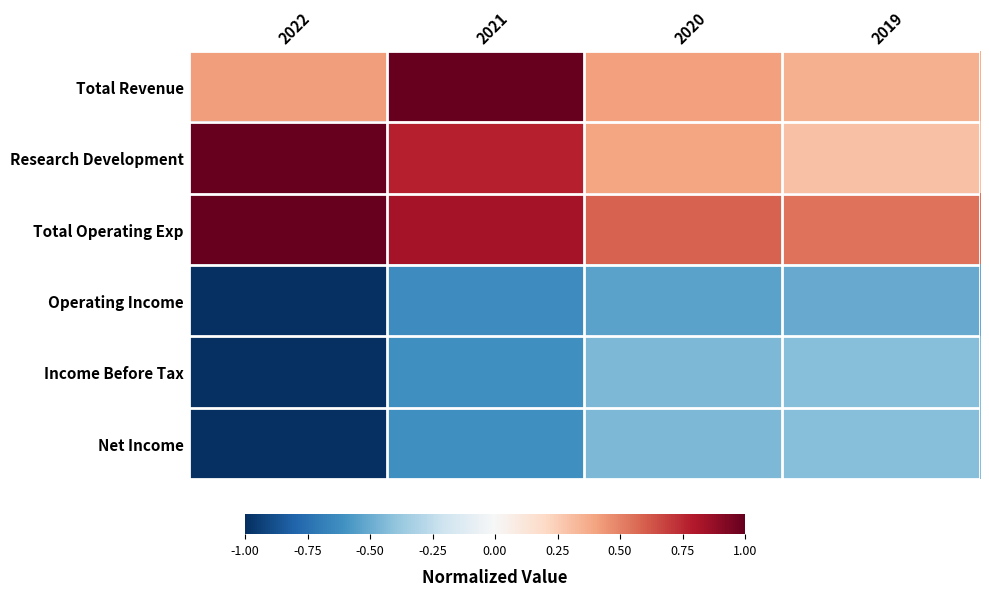

Reading right to left, what are all the values shown in this chart?

Total Revenue: 2019=0.4	2020=0.4	2021=1.0	2022=0.4
Research Development: 2019=0.3	2020=0.4	2021=0.8	2022=1.0
Total Operating Exp: 2019=0.5	2020=0.6	2021=0.8	2022=1.0
Operating Income: 2019=-0.5	2020=-0.5	2021=-0.6	2022=-1.0
Income Before Tax: 2019=-0.4	2020=-0.4	2021=-0.6	2022=-1.0
Net Income: 2019=-0.4	2020=-0.4	2021=-0.6	2022=-1.0